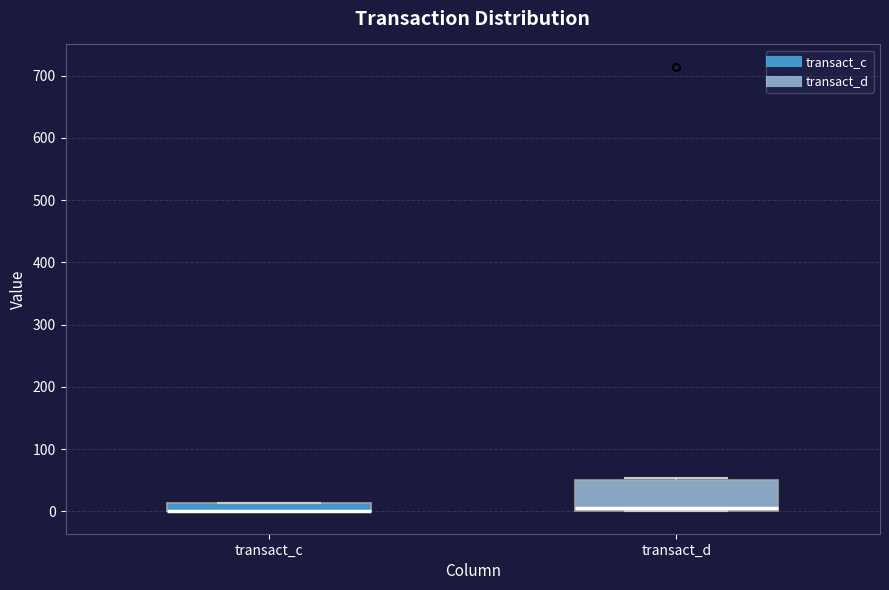

Where is the upper edge of the box for transact_c on the y-axis? The values are not printed on the chart, so give them approximately, as read against the axis.

10